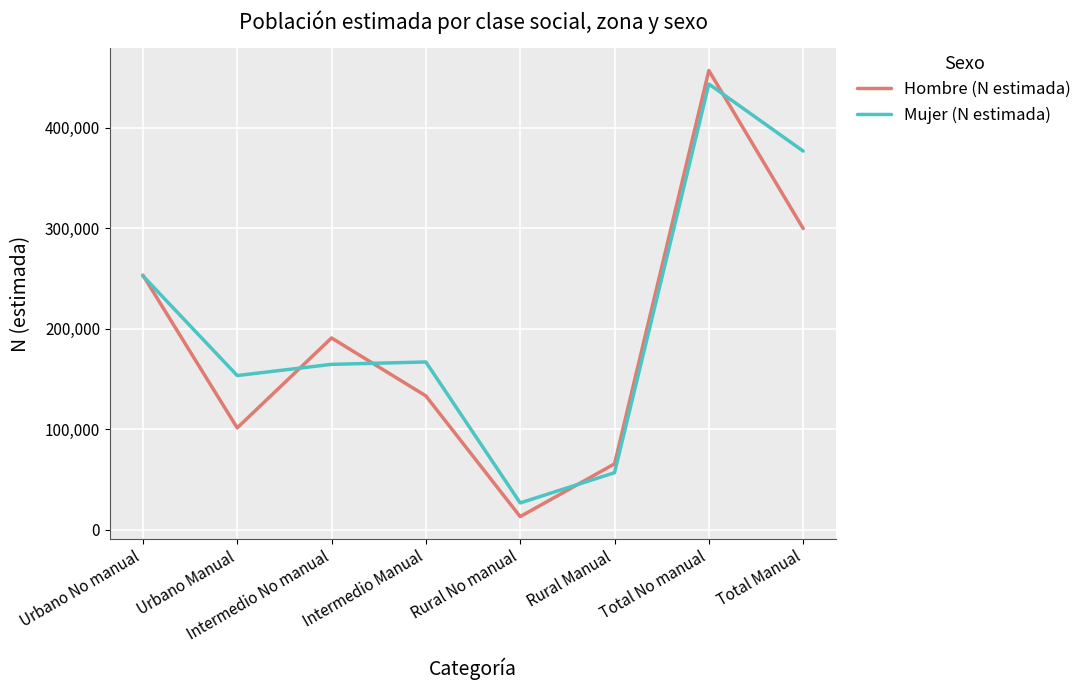

Rank the series at Intermedio No manual from lowest to highest value.

Mujer (N estimada), Hombre (N estimada)